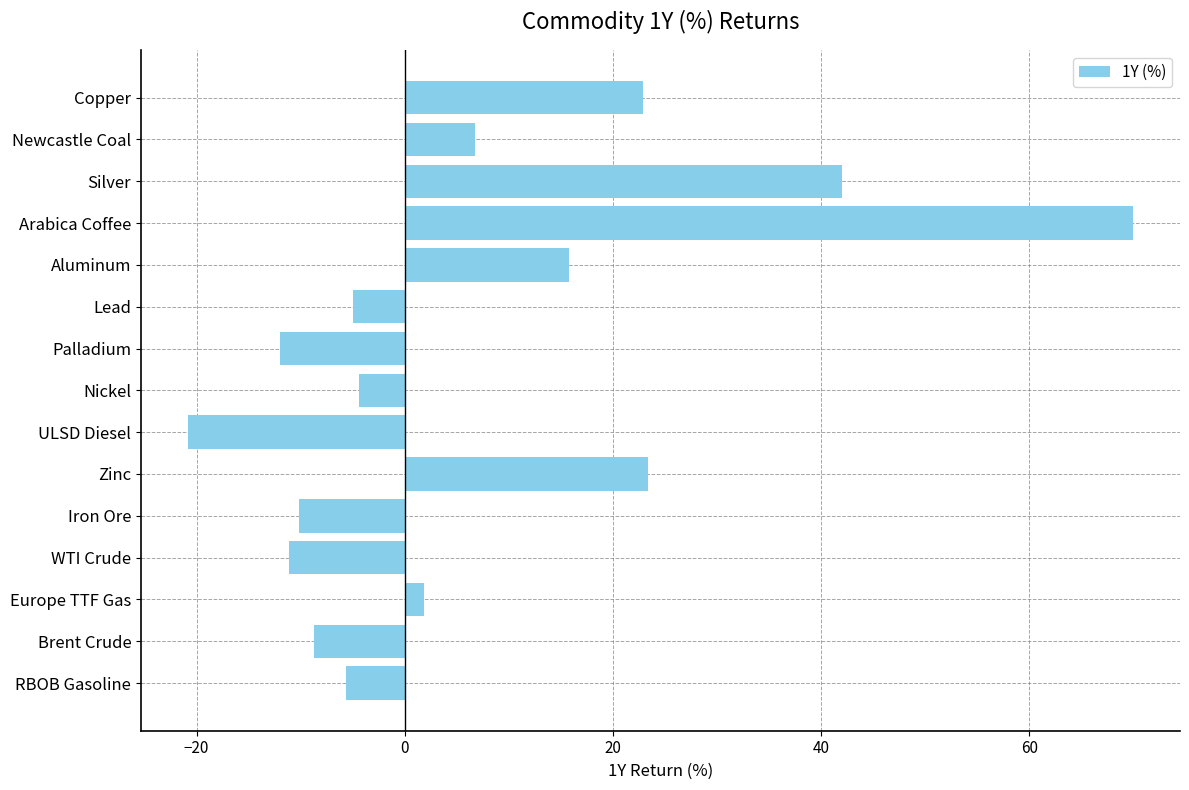

Which category has the highest value across all series?

Arabica Coffee